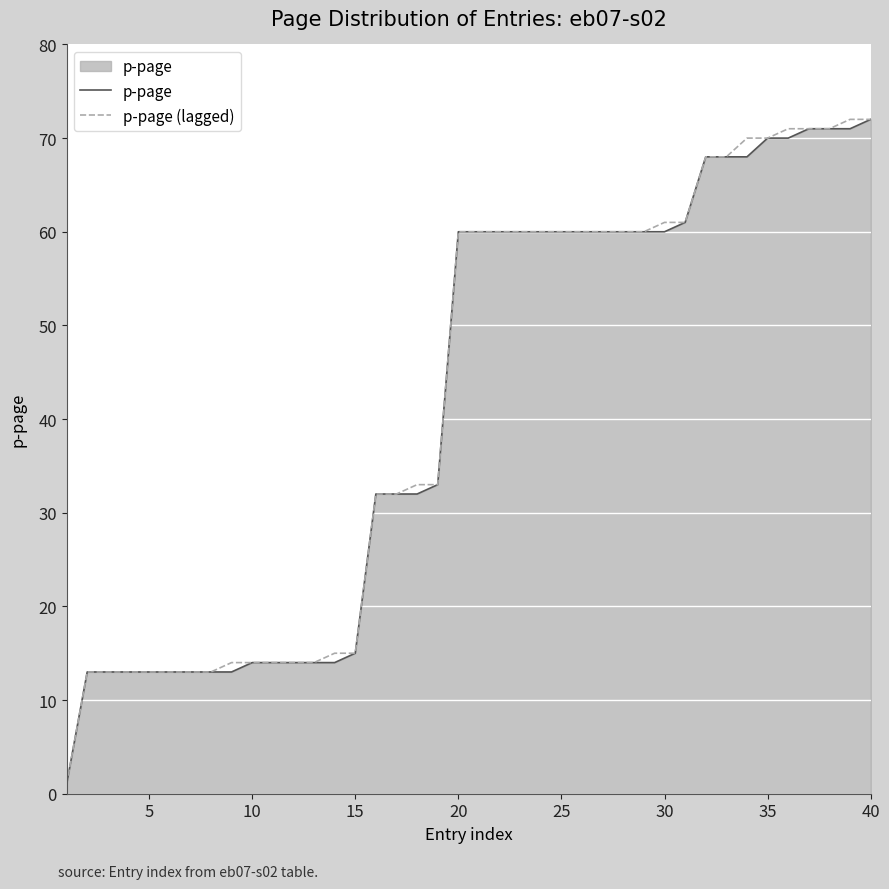

What is the greatest value displayed?

72